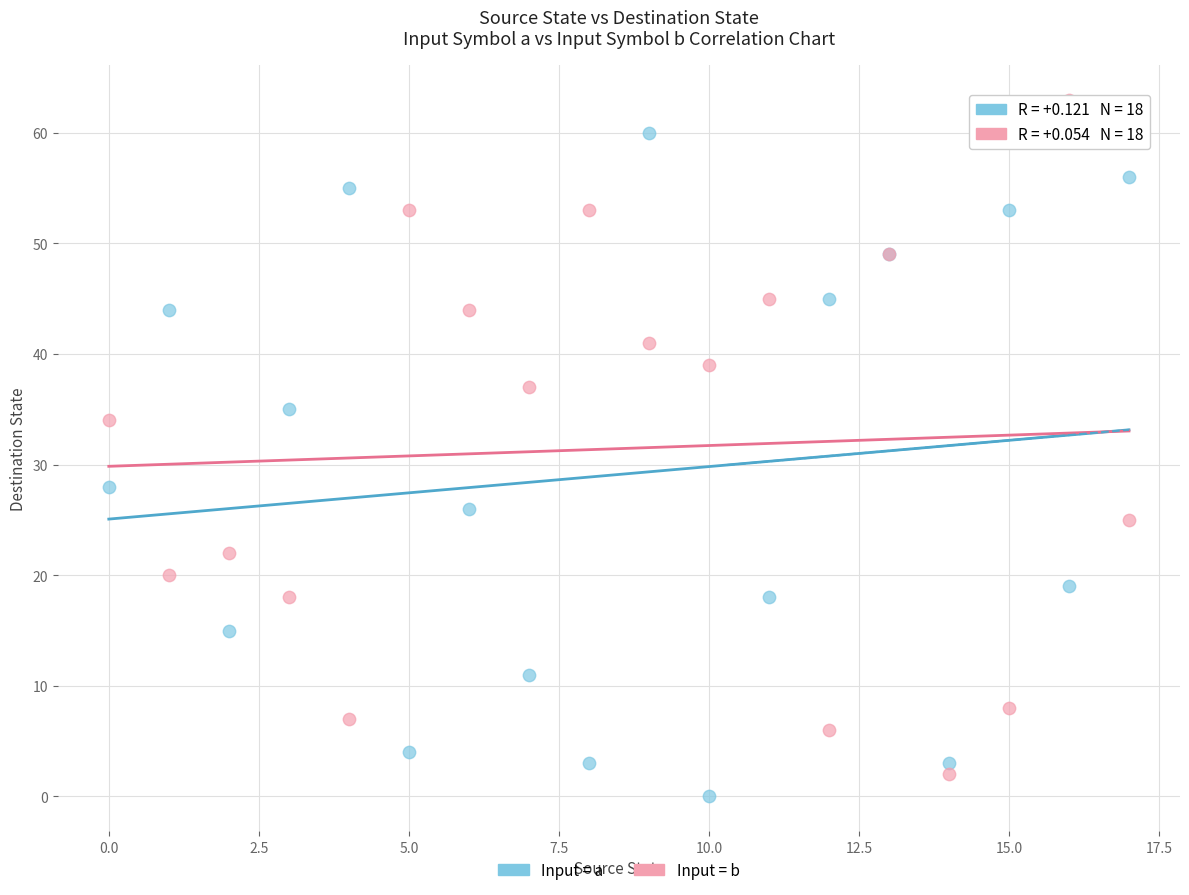

In the Input = b series, what Y value is closest to 32?

34